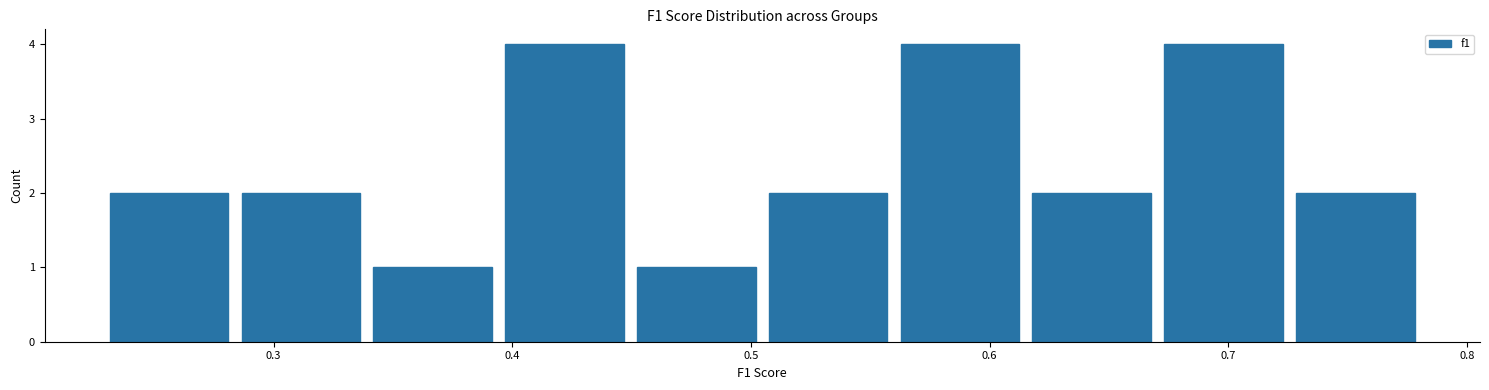

Reading left to right, transcribe this chart: for each bar, give the range it covers on the x-axis and its height. Neither the bar edges nor the heights are printed on the chart, so give them approximately, as read against the axes.

0.23 to 0.28: 2
0.28 to 0.34: 2
0.34 to 0.39: 1
0.39 to 0.45: 4
0.45 to 0.50: 1
0.50 to 0.56: 2
0.56 to 0.62: 4
0.62 to 0.67: 2
0.67 to 0.73: 4
0.73 to 0.78: 2